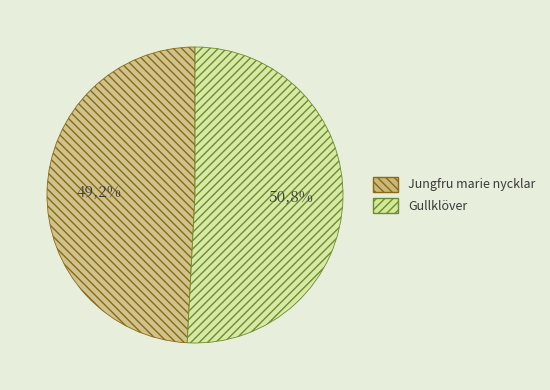

True or false: 63016926 accounts for 51% of the total.

True